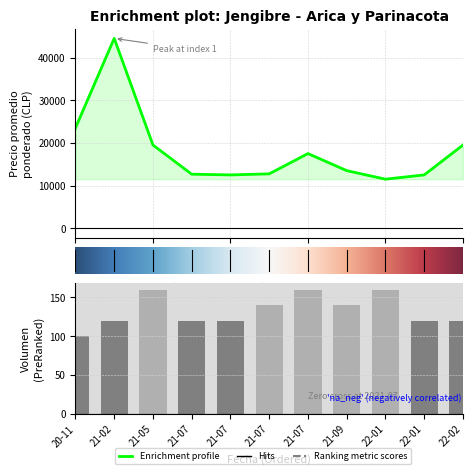

Reading right to left, extract all data points from this chart.

Precio promedio ponderado: 2022-02-24=19500	2022-01-31=12500	2022-01-19=11500	2021-09-30=13500	2021-07-29=17500	2021-07-20=12750	2021-07-12=12500	2021-07-02=12667	2021-05-04=19500	2021-02-02=44500	2020-11-24=23500
Precio minimo: 2022-02-24=19000	2022-01-31=12000	2022-01-19=11000	2021-09-30=13000	2021-07-29=17000	2021-07-20=12500	2021-07-12=12000	2021-07-02=12000	2021-05-04=19000	2021-02-02=44000	2020-11-24=23000
Precio maximo: 2022-02-24=20000	2022-01-31=13000	2022-01-19=12000	2021-09-30=14000	2021-07-29=18000	2021-07-20=13000	2021-07-12=13000	2021-07-02=13000	2021-05-04=20000	2021-02-02=45000	2020-11-24=24000
Precio $/Kg: 2022-02-24=1500	2022-01-31=962	2022-01-19=885	2021-09-30=1038	2021-07-29=1346	2021-07-20=981	2021-07-12=962	2021-07-02=974	2021-05-04=1500	2021-02-02=3423	2020-11-24=1808
Volumen: 2022-02-24=120	2022-01-31=120	2022-01-19=160	2021-09-30=140	2021-07-29=160	2021-07-20=140	2021-07-12=120	2021-07-02=120	2021-05-04=160	2021-02-02=120	2020-11-24=100